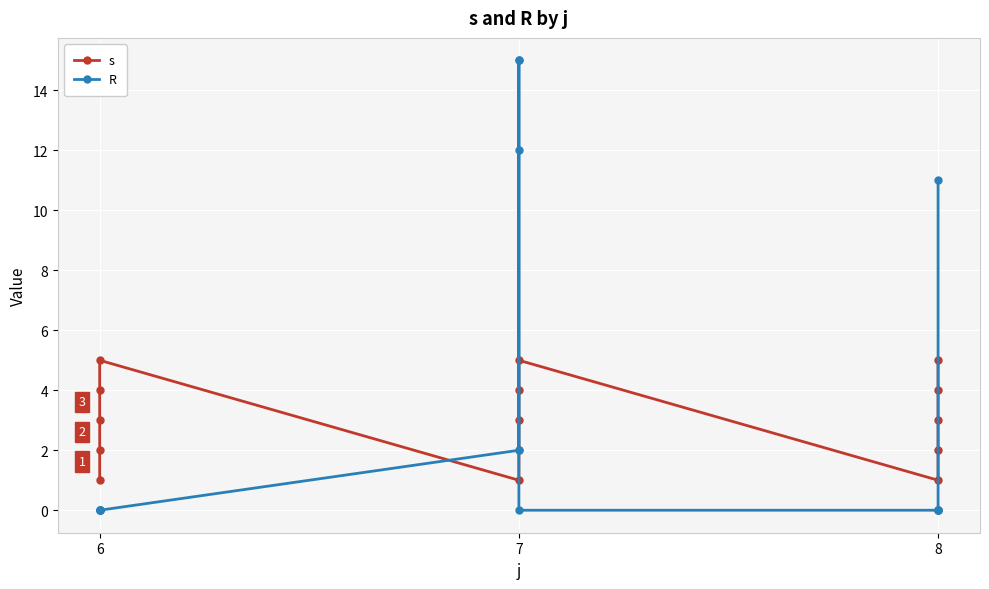

What is the greatest value displayed?

15